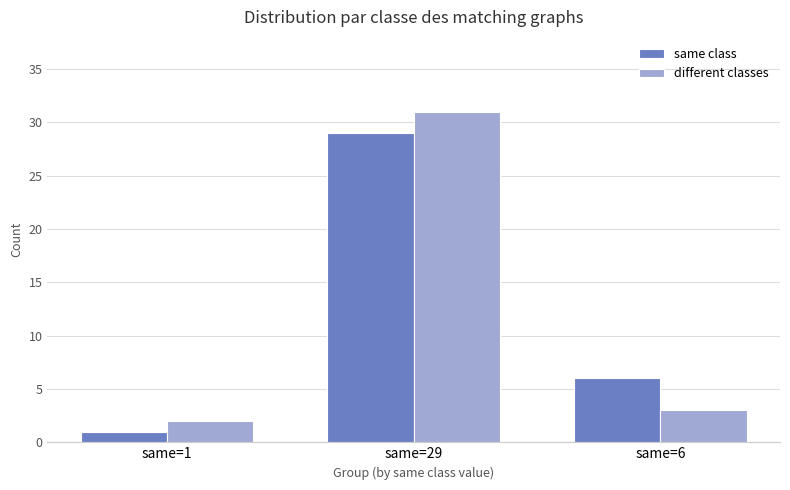

At which label does same class reach its peak?

same=29